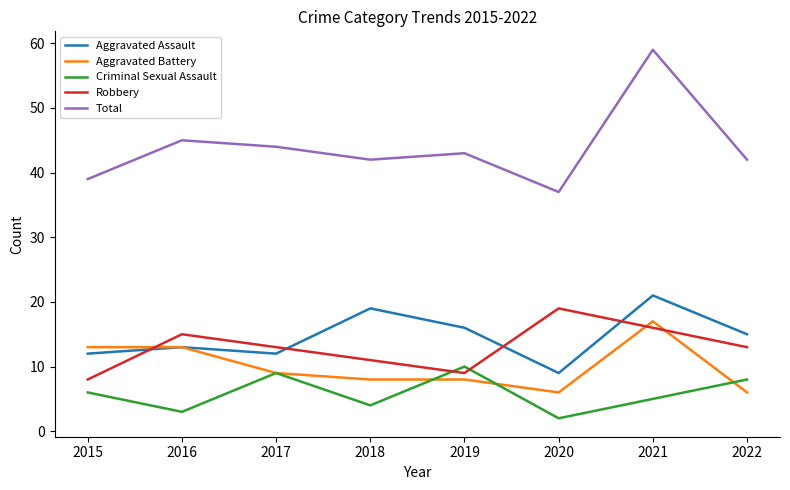

What is the difference between the maximum and minimum values in the Robbery series?

11